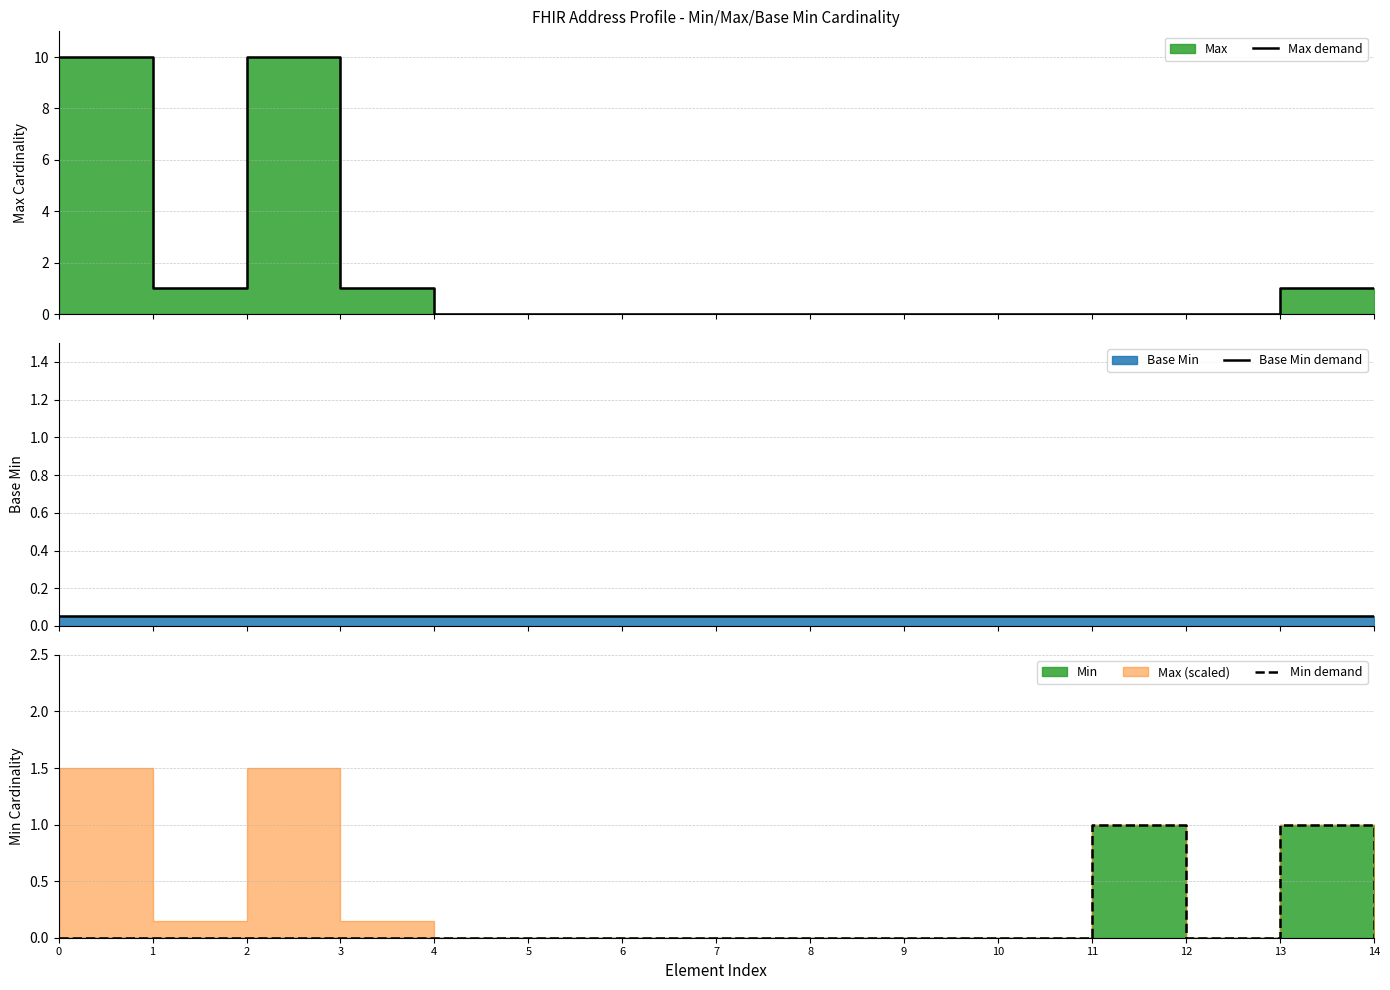

How many positive values does the Min demand series have?

2